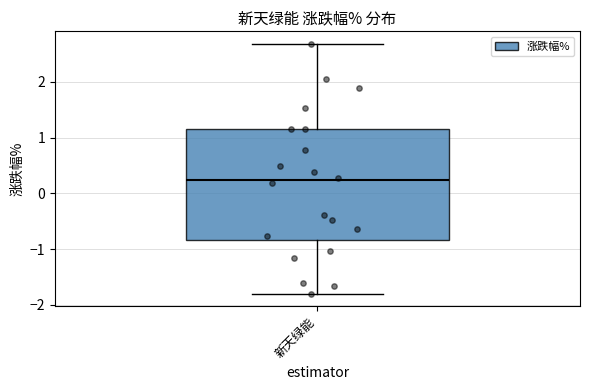

Transcribe this box plot: give where the median line is, the range the box spans, and where the two whiskers end, as read against the y-axis. The values are not printed on the chart, so give them approximately, as read against the axis.

median 0.2, box -0.8 to 1.2, whiskers -1.8 to 2.7